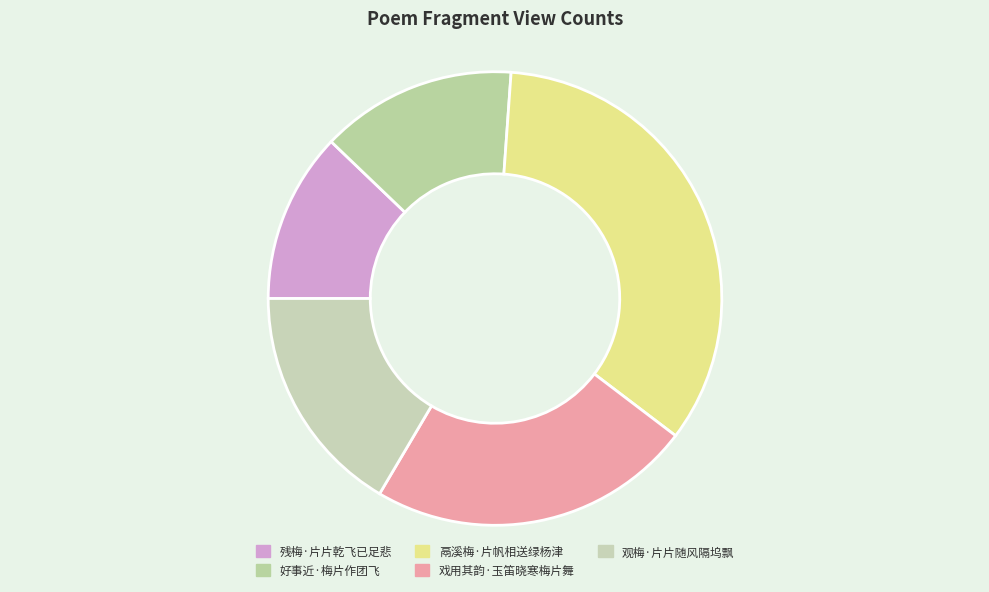

To the nearest percent, what percentage of the pie is 戏用其韵·玉笛晓寒梅片舞?

23%